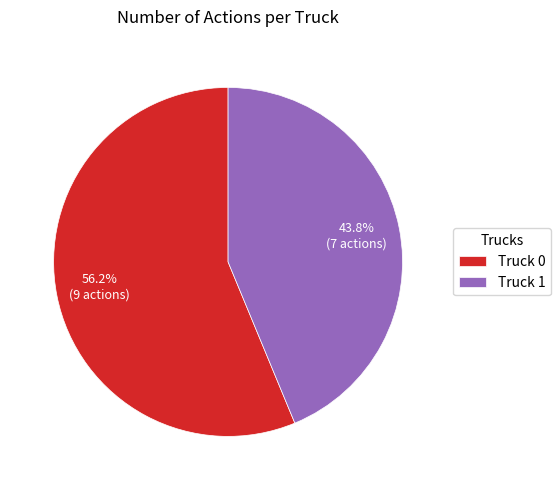

Between Truck 0 and Truck 1, which is larger?

Truck 0